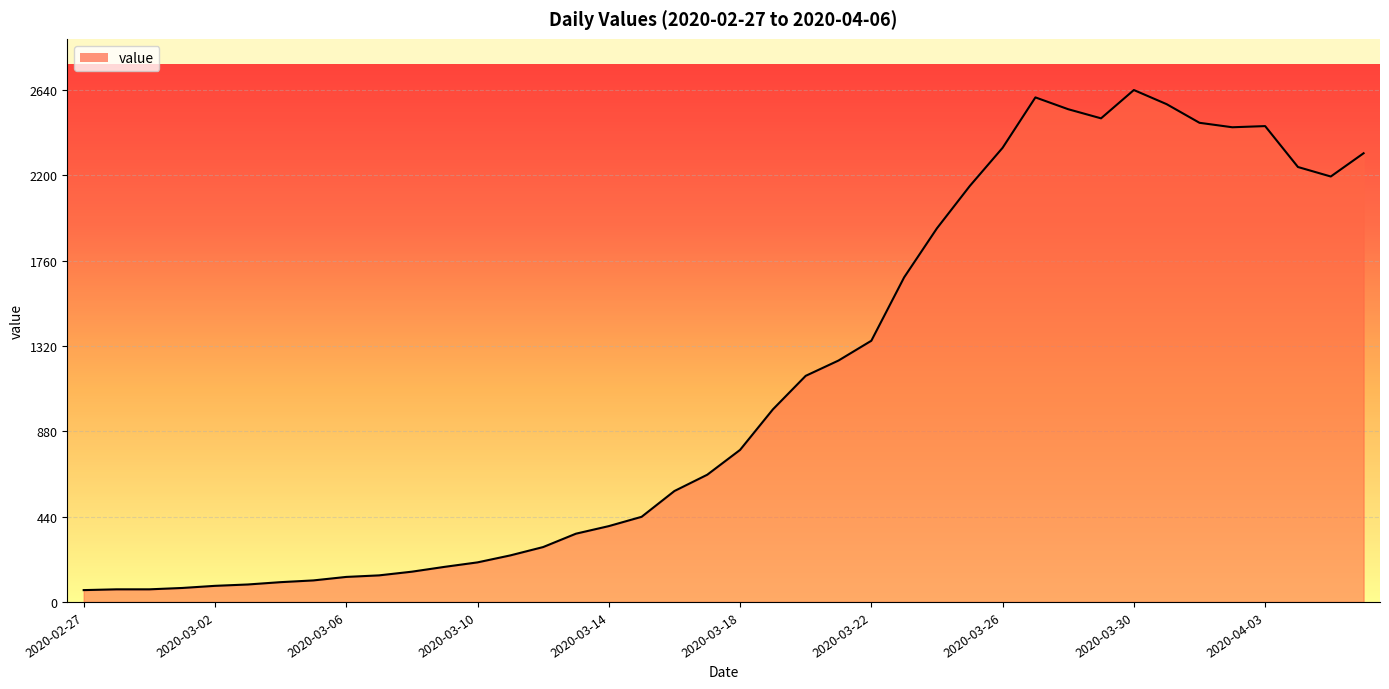

What is the greatest value displayed?

2640